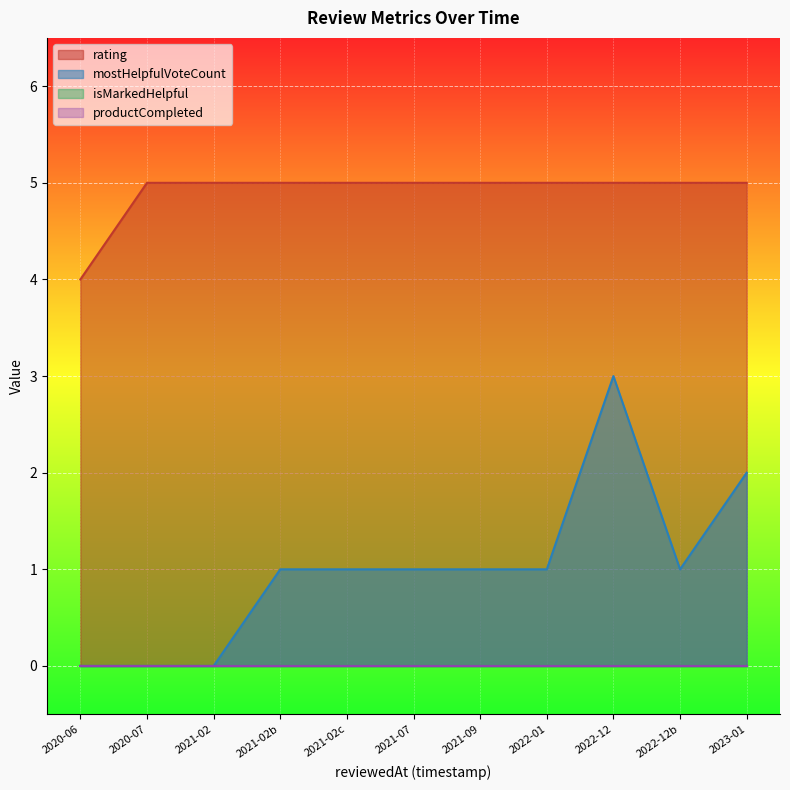

Reading left to right, extract all data points from this chart.

rating: 2020-06=4	2020-07=5	2021-02=5	2021-02b=5	2021-02c=5	2021-07=5	2021-09=5	2022-01=5	2022-12=5	2022-12b=5	2023-01=5
mostHelpfulVoteCount: 2020-06=0	2020-07=0	2021-02=0	2021-02b=1	2021-02c=1	2021-07=1	2021-09=1	2022-01=1	2022-12=3	2022-12b=1	2023-01=2